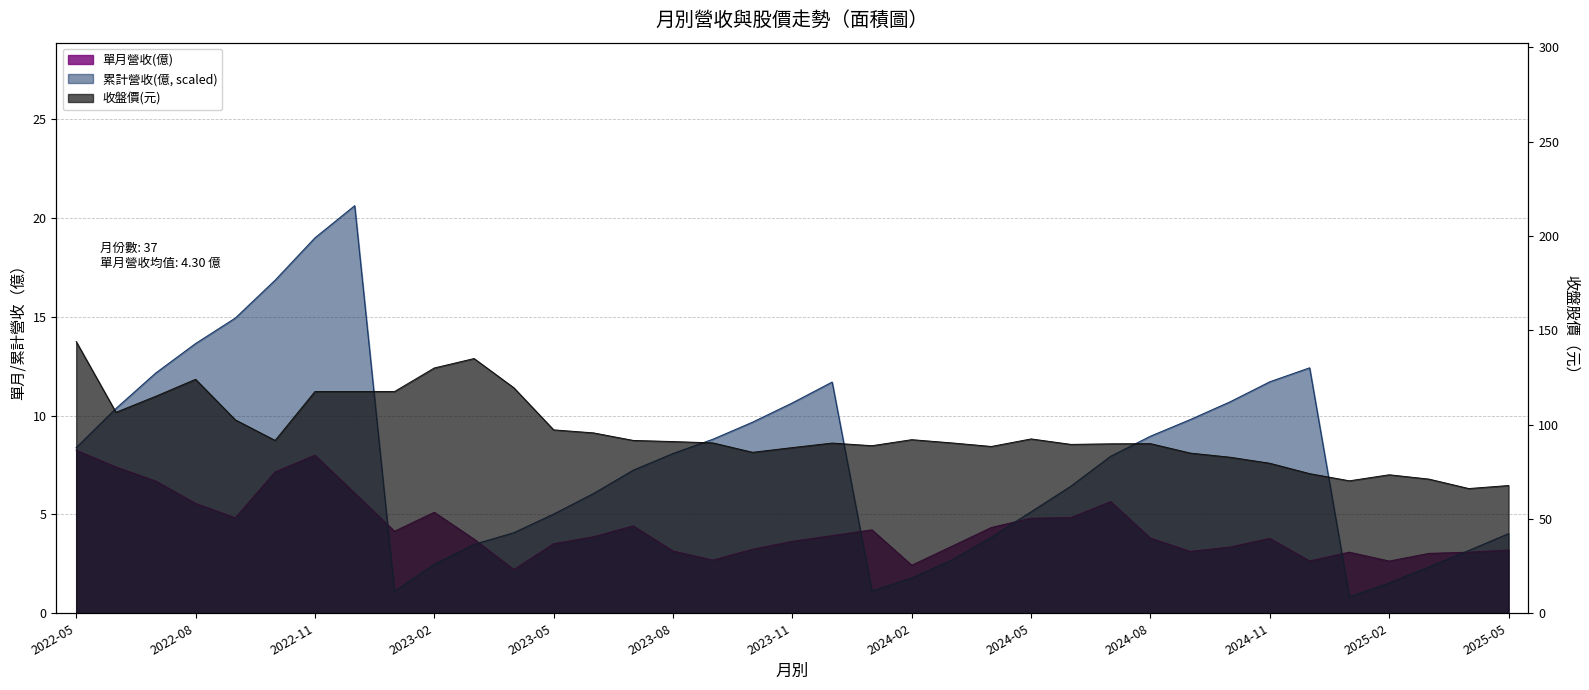

Which series has the largest range (max minus min)?

收盤價